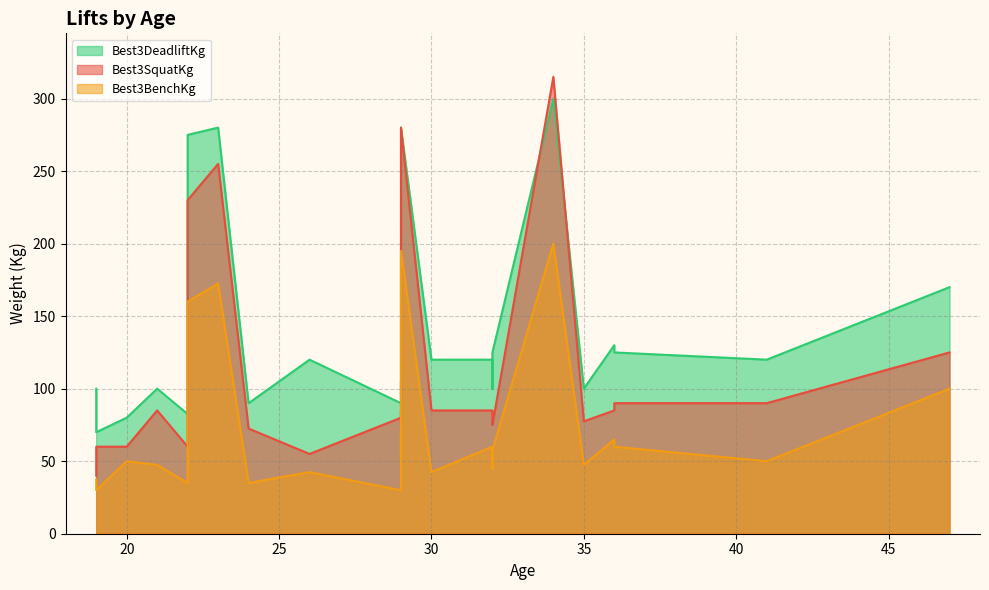

At which category does Best3DeadliftKg reach its first local peak?

21